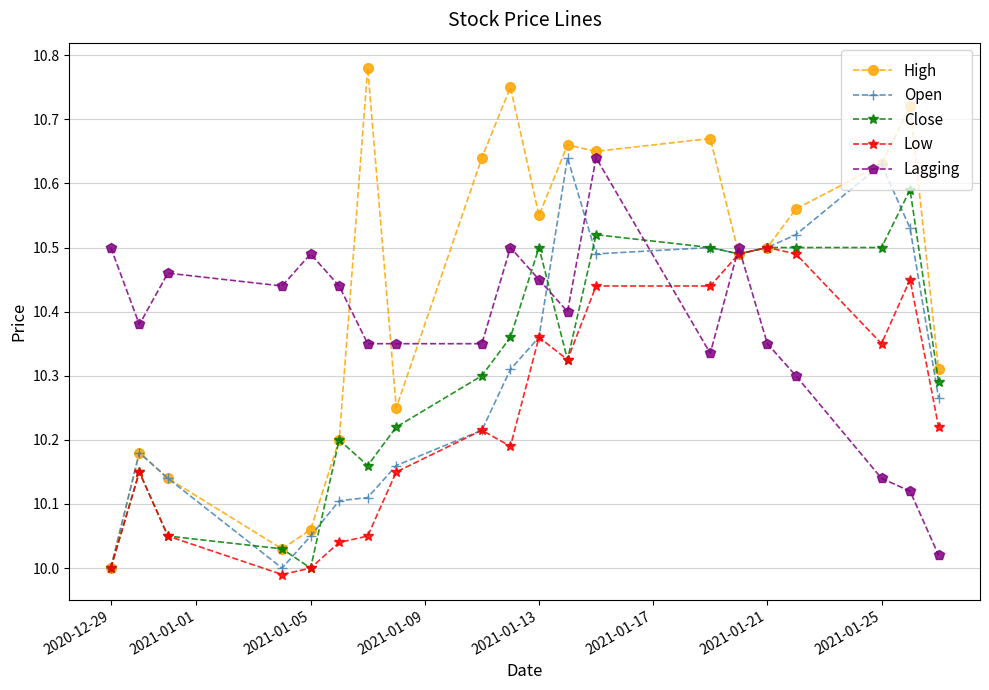

True or false: Open and Lagging intersect in this chart.

True